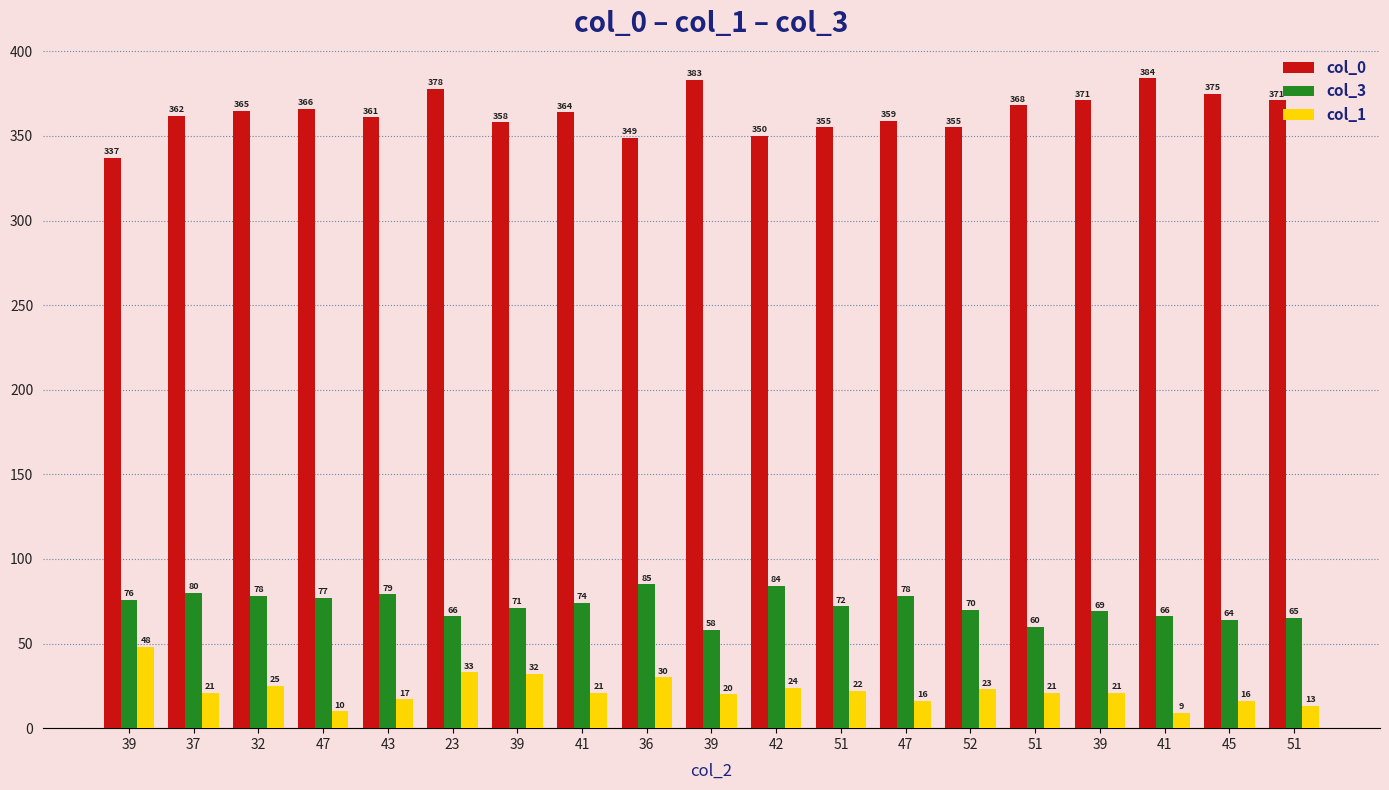

Is the value of col_0 at 32 greater than the value of col_1 at 39?

Yes